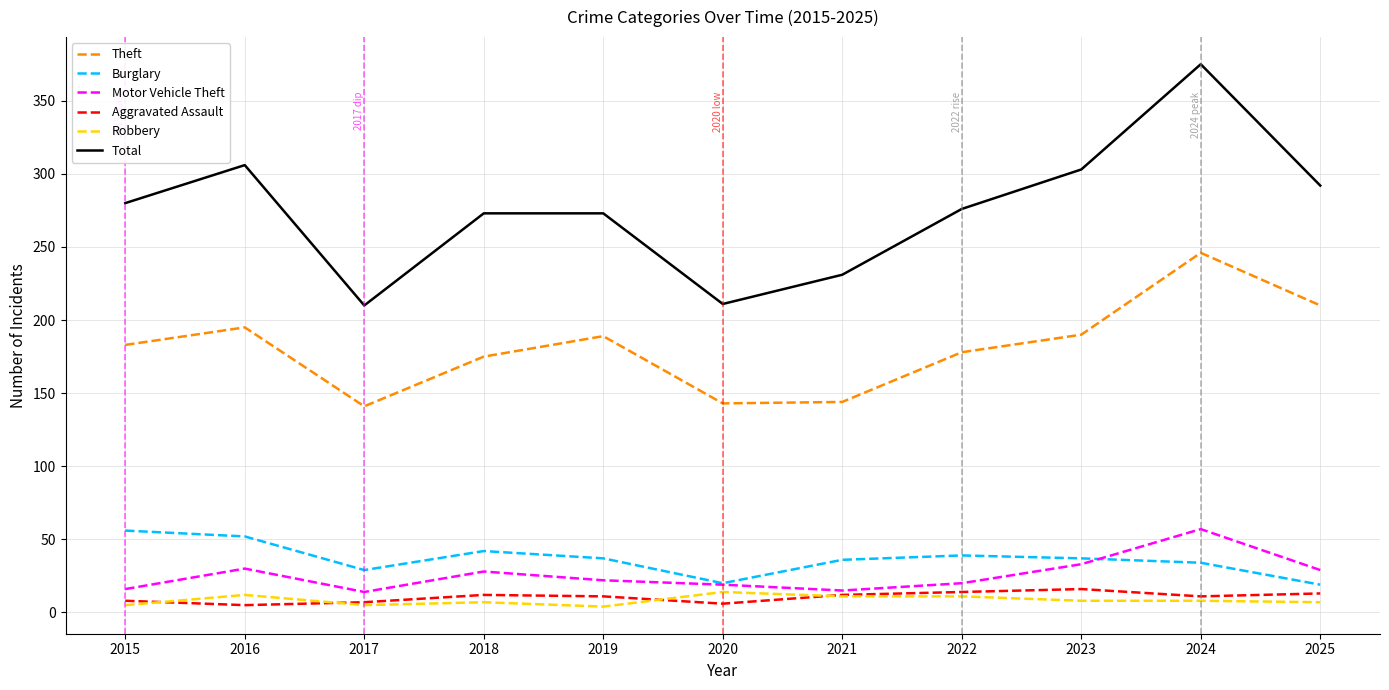

At which category is the sum across all series the highest?

2024